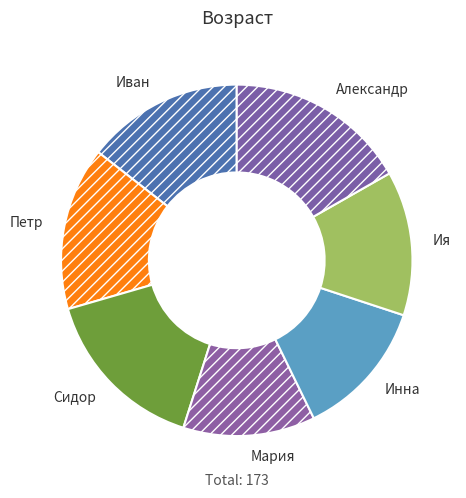

What is the ratio of the value at Петр to the value at Иван?

1.0